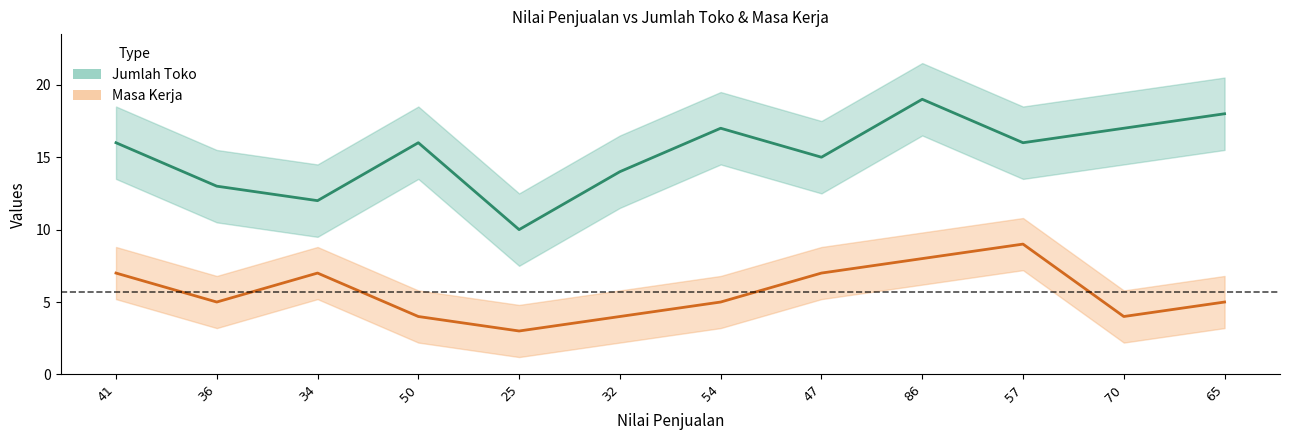

How many lines are shown in the chart?

2